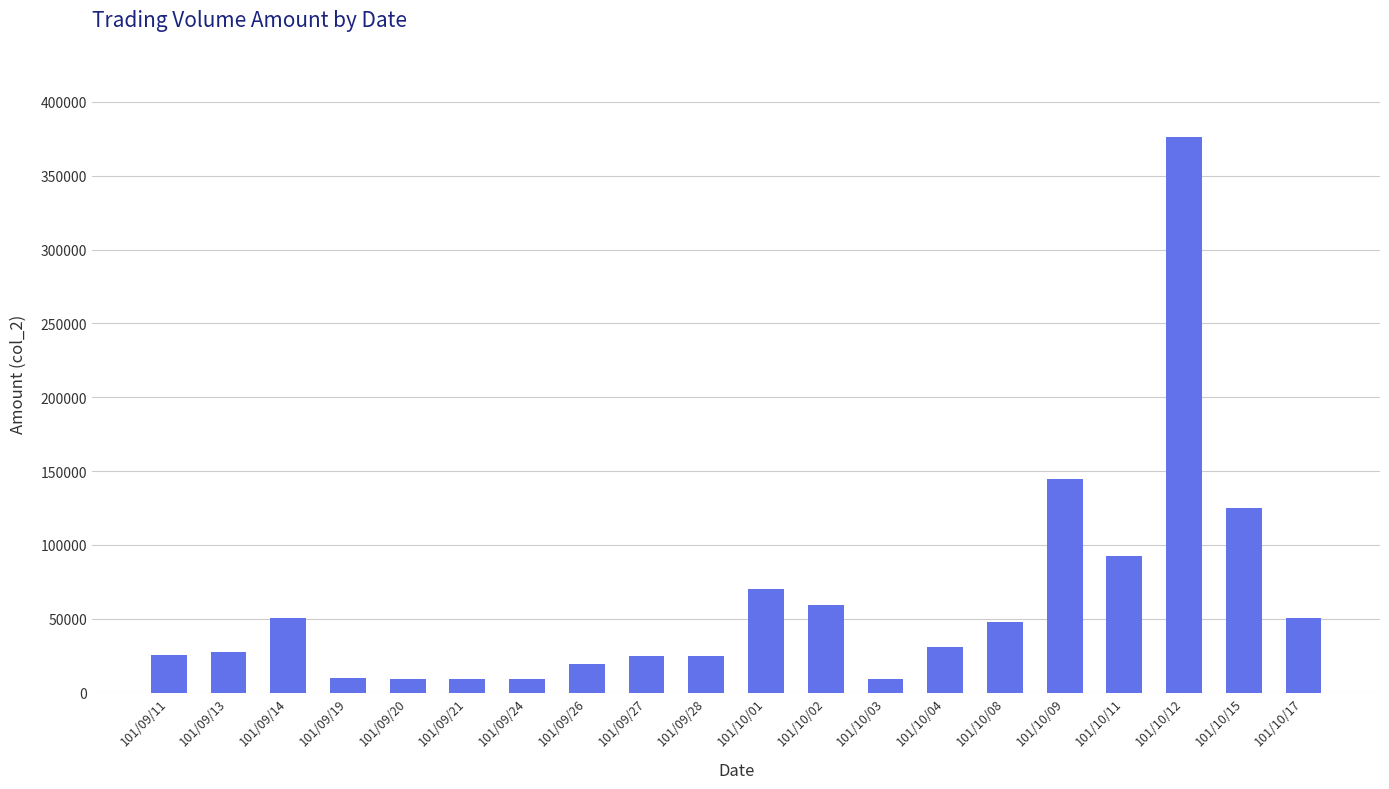

The value at 101/10/02 is 59000. True or false?

True